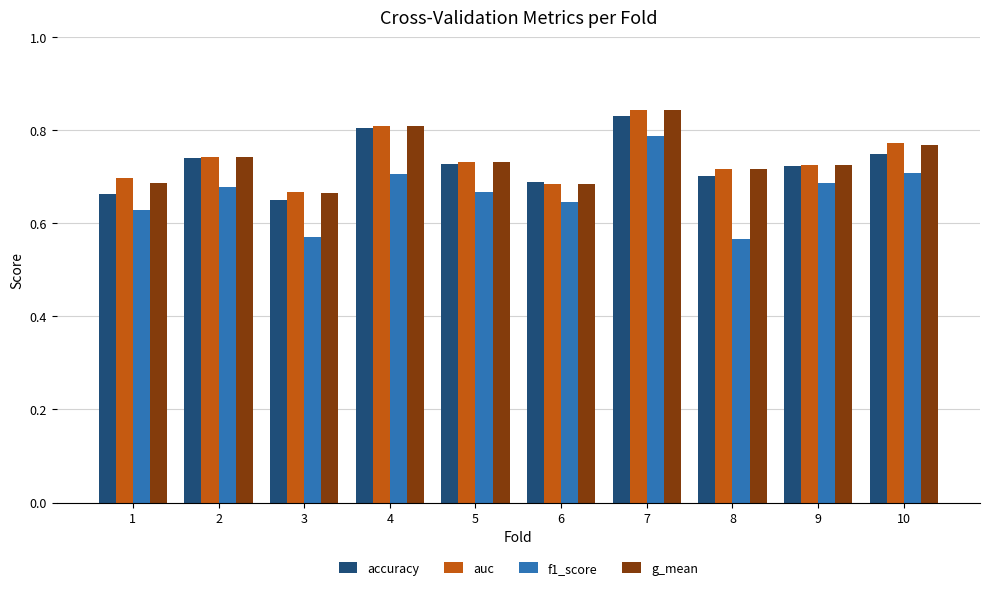

Is the value of auc at 4 greater than the value of accuracy at 7?

No